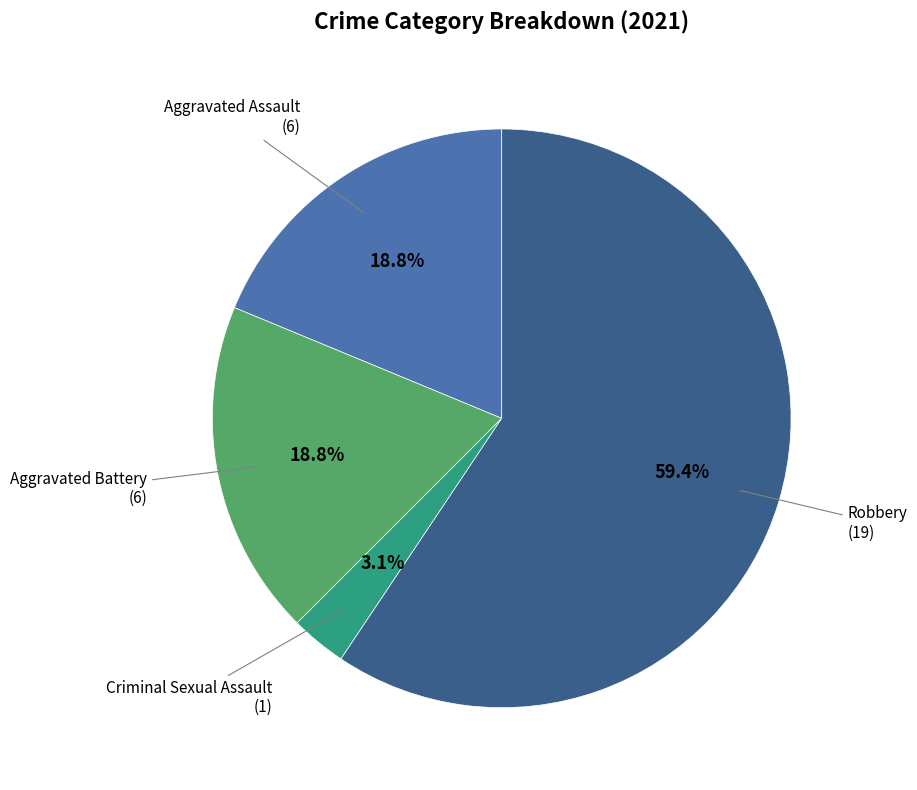

How much of the chart is everything except Criminal Sexual Assault?

96.9%